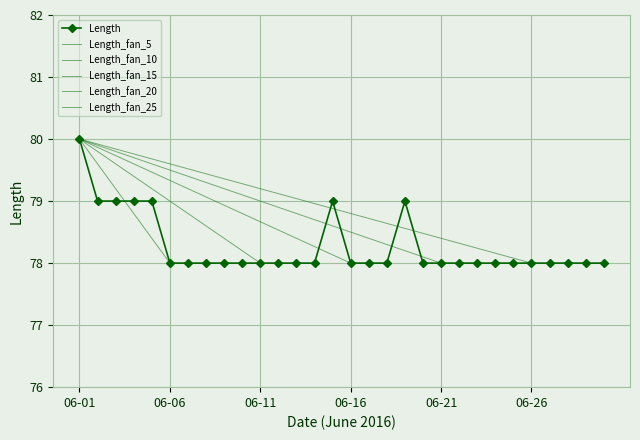

What is the average value?

78